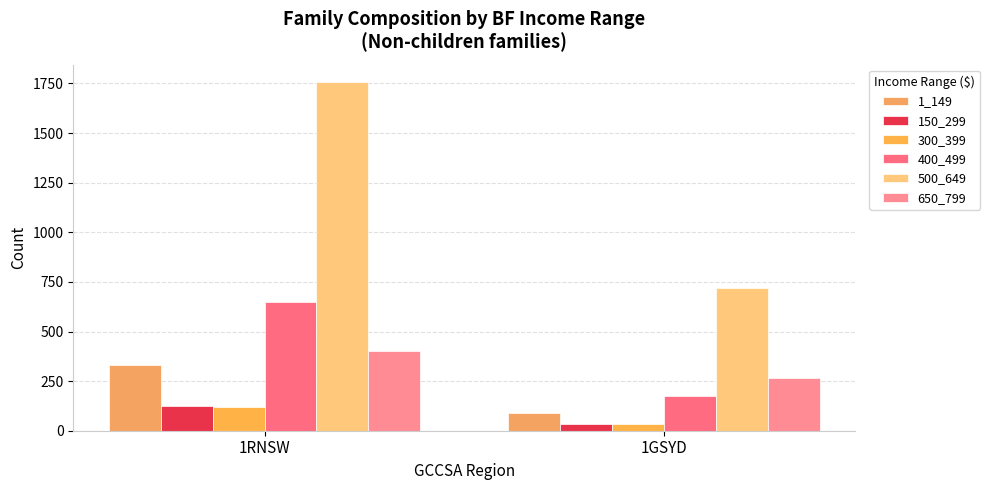

Which category has the lowest value in the 150_299 series?

1GSYD